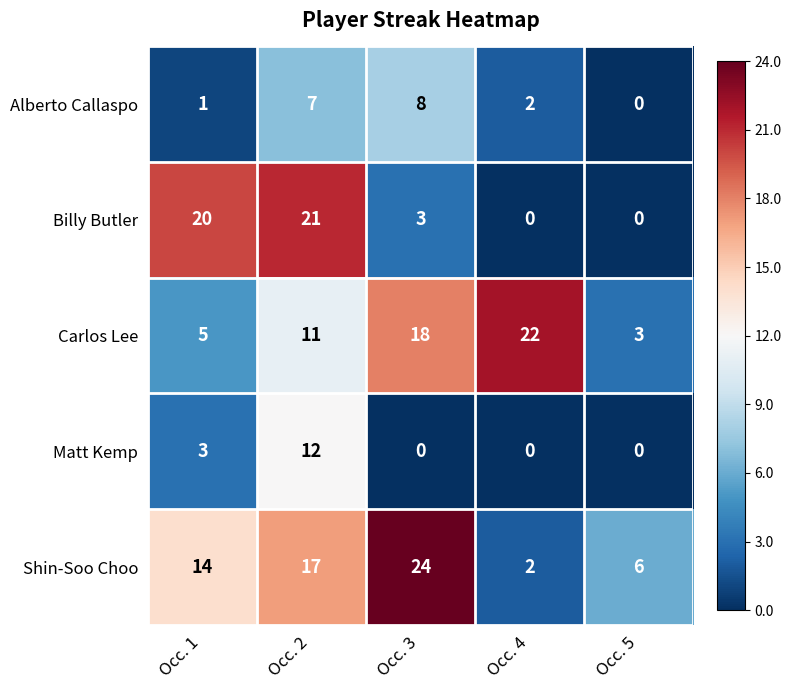

The value of Billy Butler at Occ. 2 is 9. True or false?

False